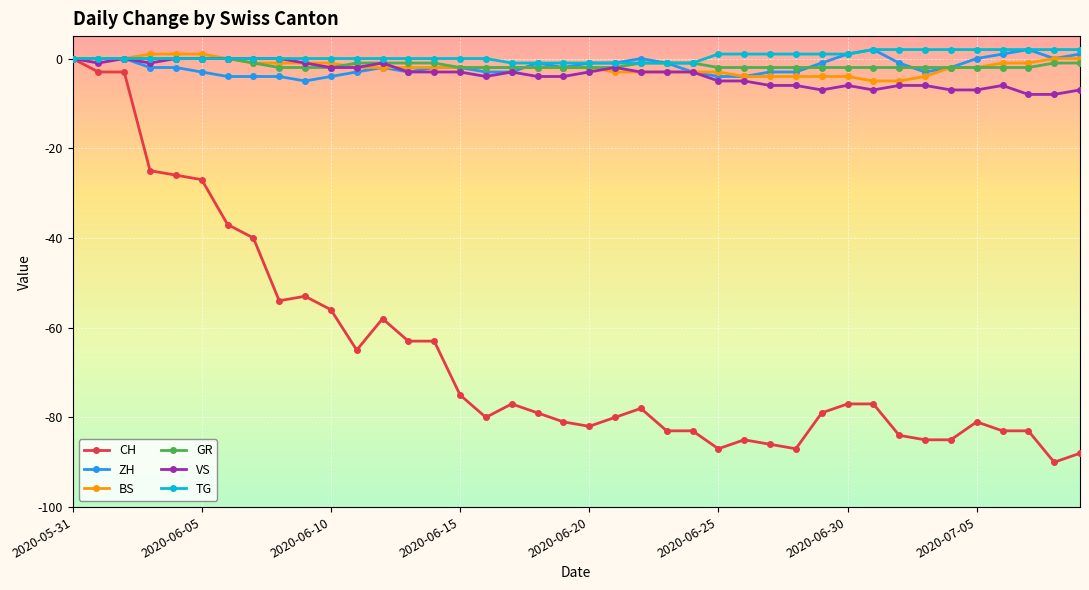

What is the lowest value of the VS series?

-8